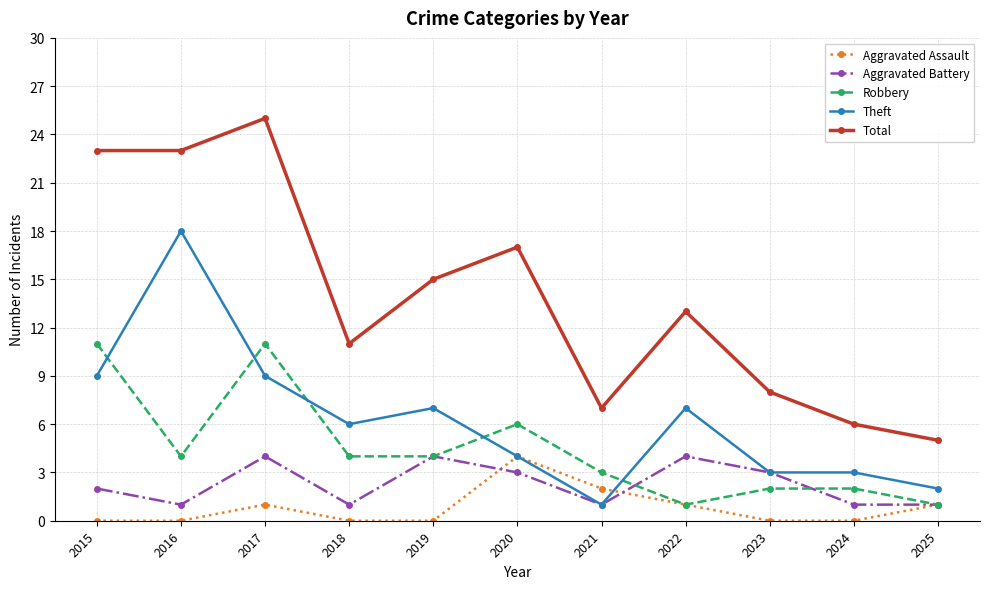

Where do Robbery and Theft first cross each other?

2015 and 2016